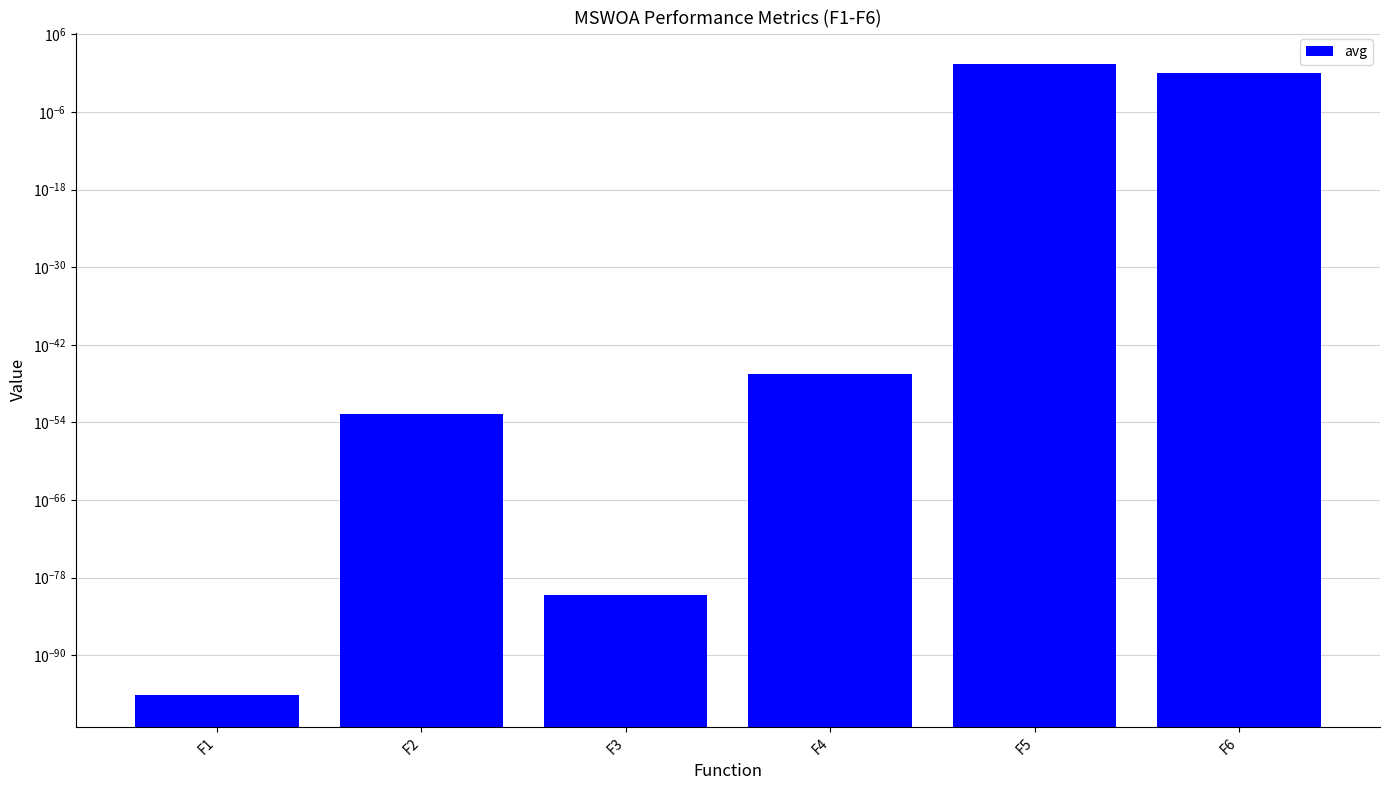

What is the difference between the values at F2 and F6?

1.3